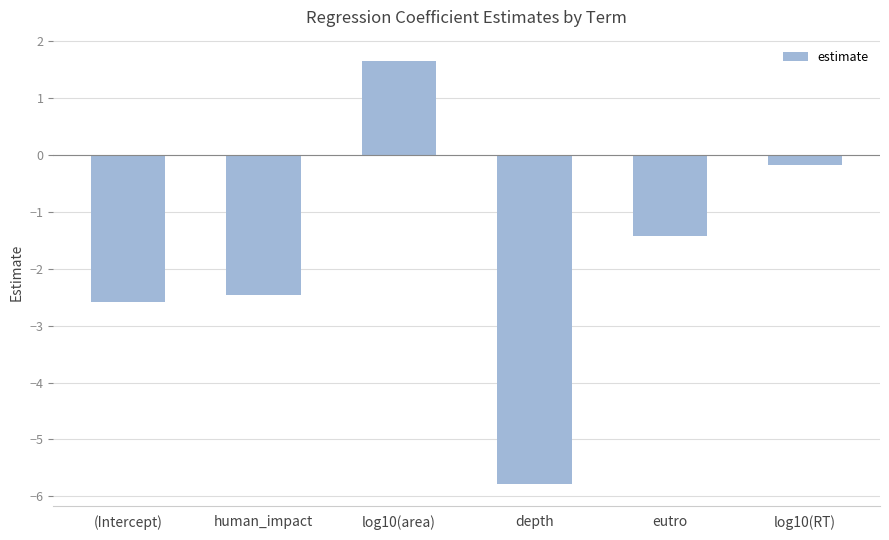

What is the maximum value shown in the chart?

1.6